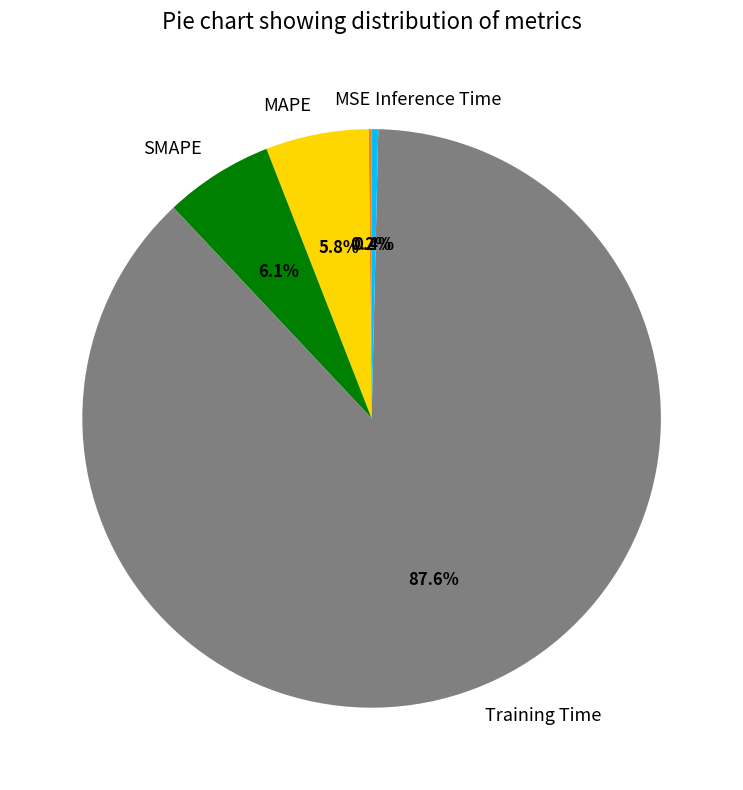

What is the majority slice?

Training Time